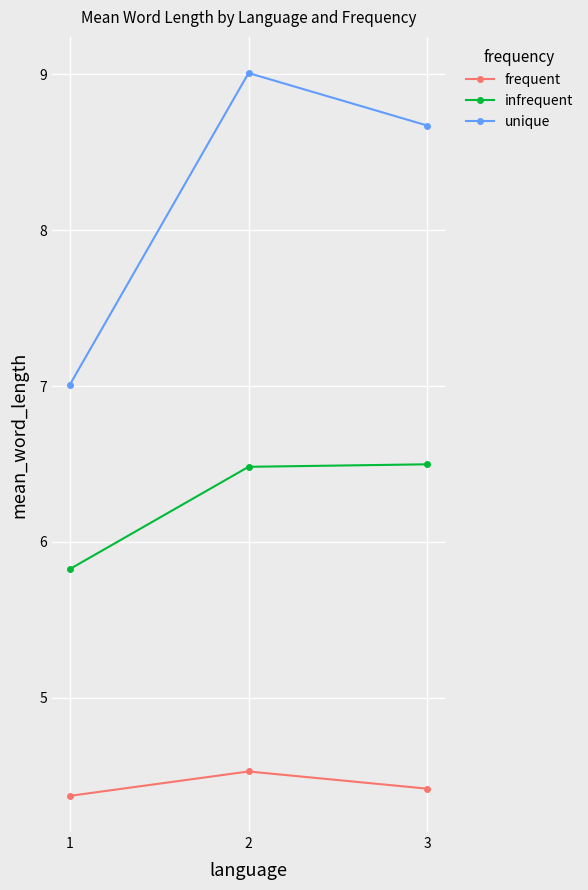

Is it true that infrequent equals 6.5 at 3?

True